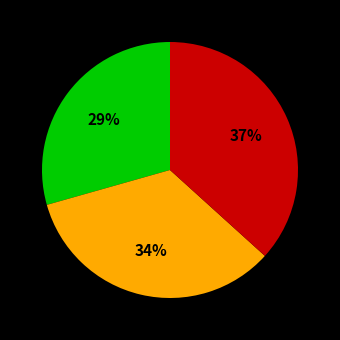

Does any single category account for the majority?

No